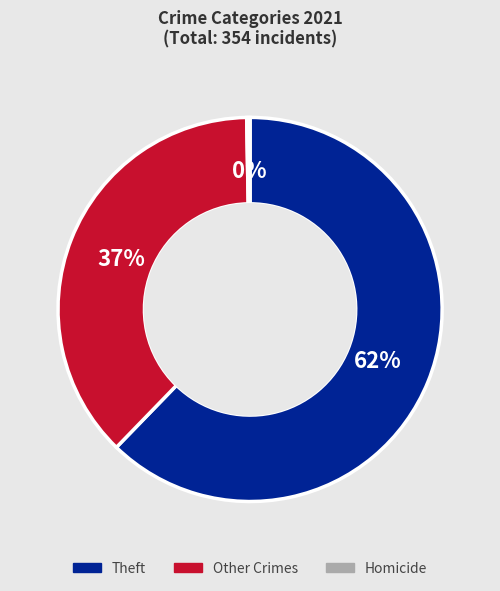

Rank the categories by value from lowest to highest.

Homicide, Other Crimes, Theft